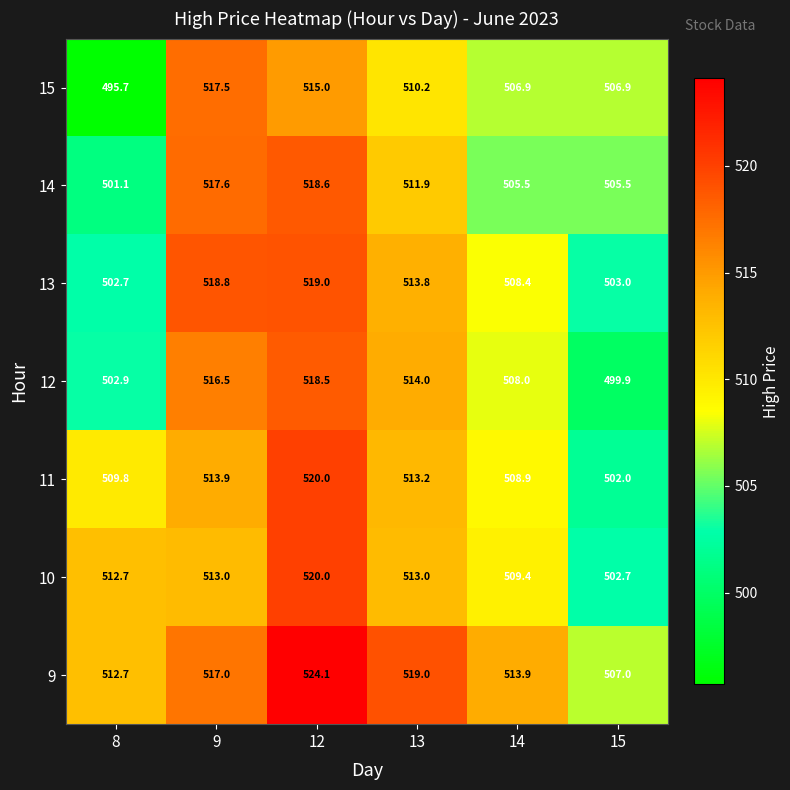

Is it true that 15 equals 288.6 at 15?

False